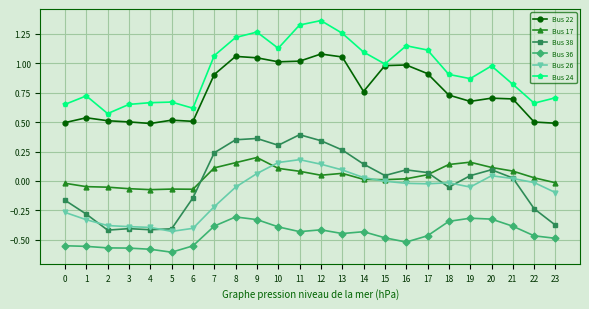

Is this an area chart (filled region under the line)?

No